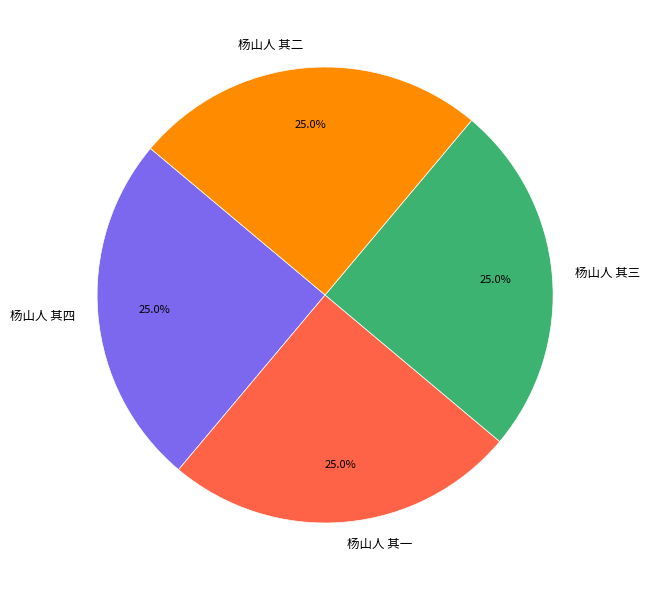

To the nearest percent, what percentage of the pie is 杨山人 其一?

25%